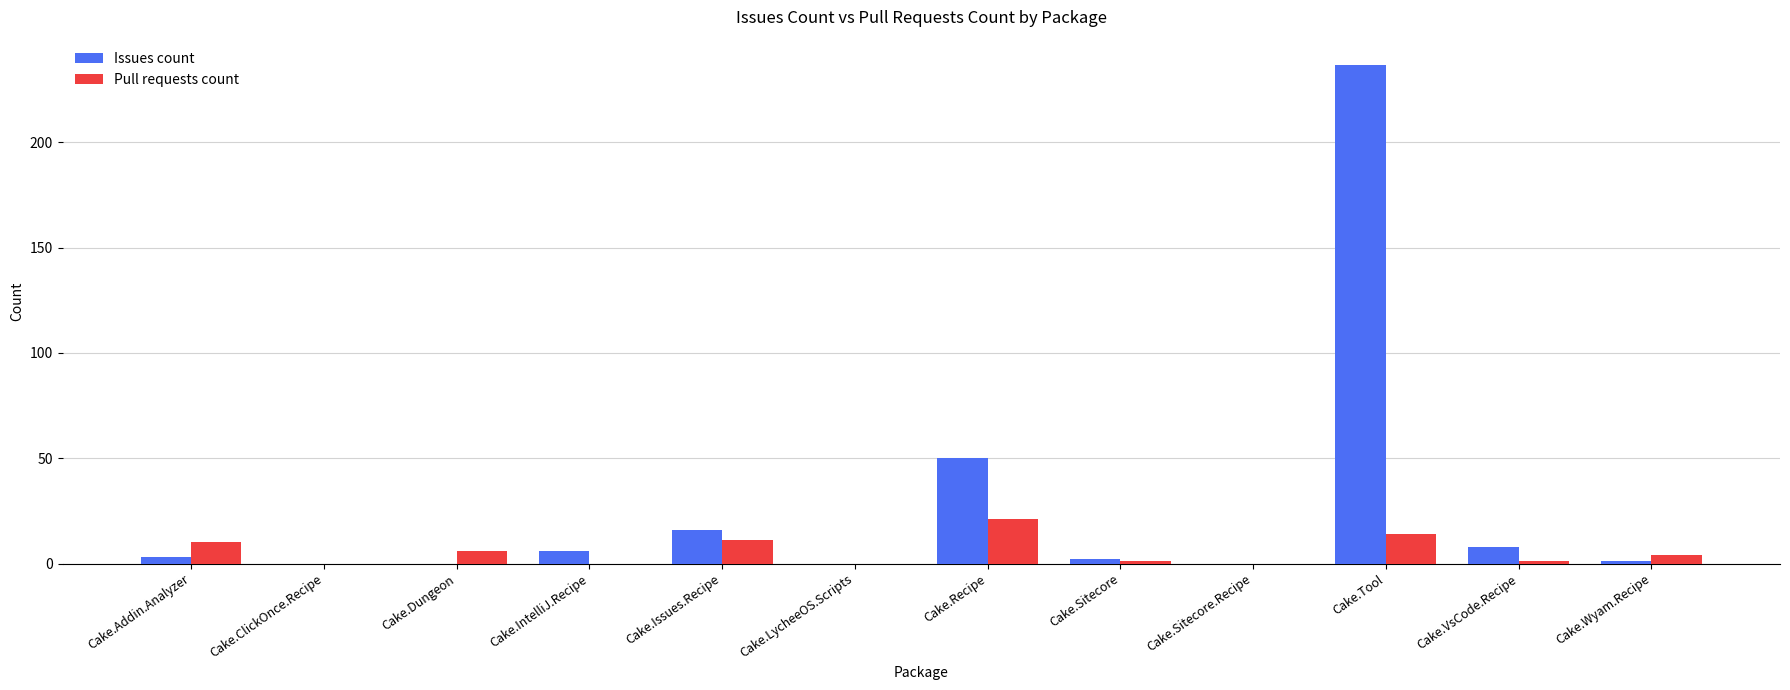

Reading left to right, transcribe all the data shown in this chart.

Issues count: Cake.Addin.Analyzer=3	Cake.ClickOnce.Recipe=0	Cake.Dungeon=0	Cake.IntelliJ.Recipe=6	Cake.Issues.Recipe=16	Cake.LycheeOS.Scripts=0	Cake.Recipe=50	Cake.Sitecore=2	Cake.Sitecore.Recipe=0	Cake.Tool=237	Cake.VsCode.Recipe=8	Cake.Wyam.Recipe=1
Pull requests count: Cake.Addin.Analyzer=10	Cake.ClickOnce.Recipe=0	Cake.Dungeon=6	Cake.IntelliJ.Recipe=0	Cake.Issues.Recipe=11	Cake.LycheeOS.Scripts=0	Cake.Recipe=21	Cake.Sitecore=1	Cake.Sitecore.Recipe=0	Cake.Tool=14	Cake.VsCode.Recipe=1	Cake.Wyam.Recipe=4